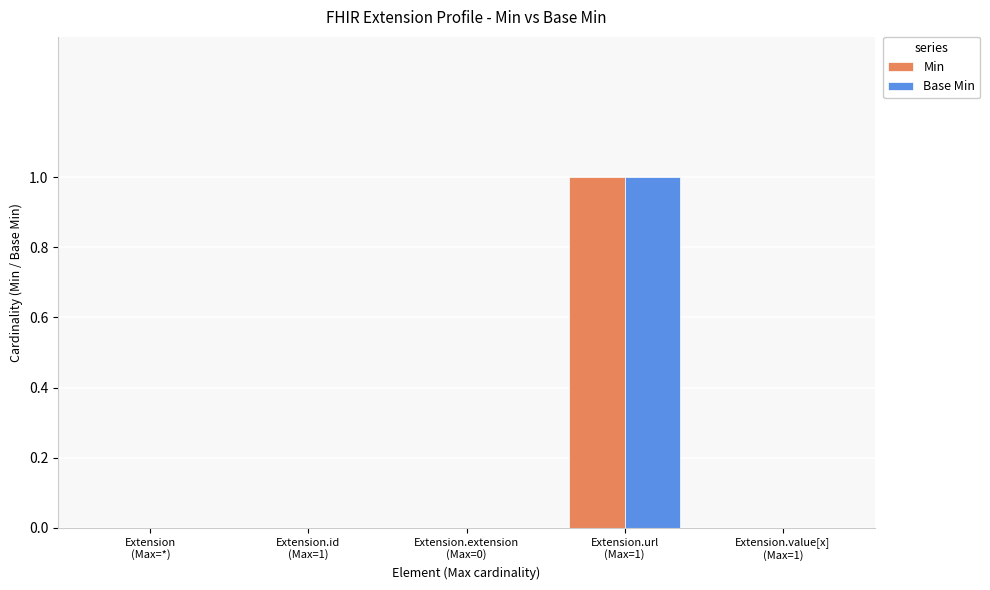

Which series has the widest spread of values?

Min